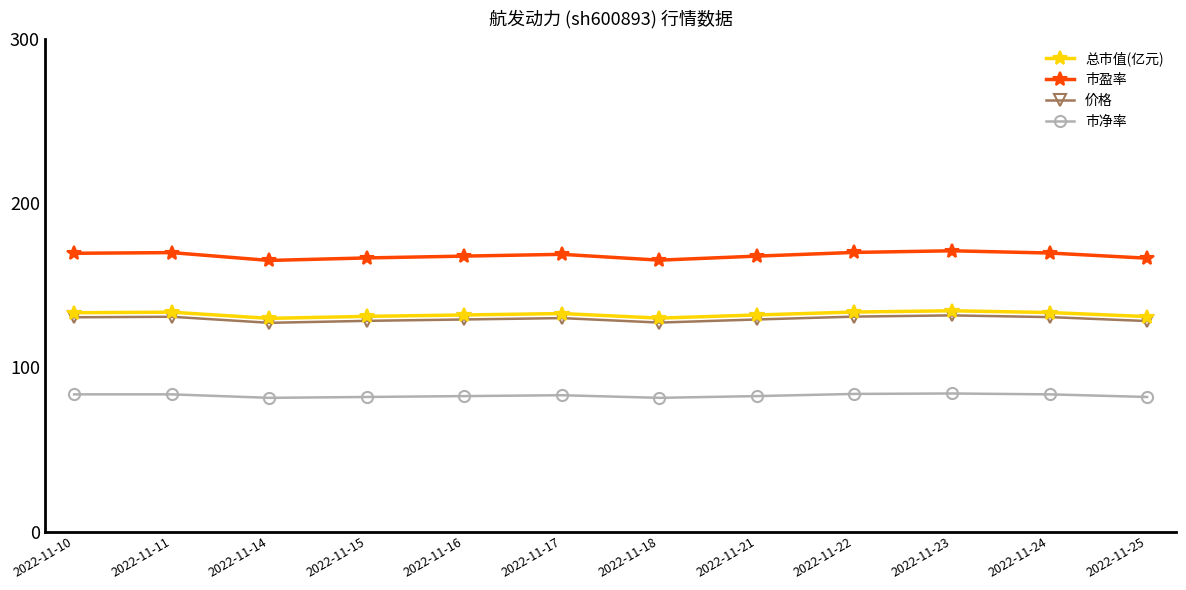

True or false: 价格 and 市盈率 intersect in this chart.

False